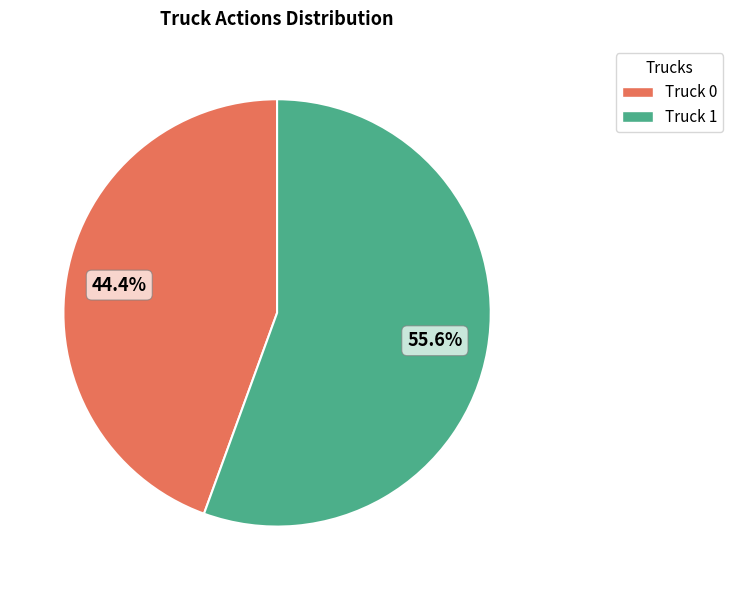

What is the majority slice?

Truck 1